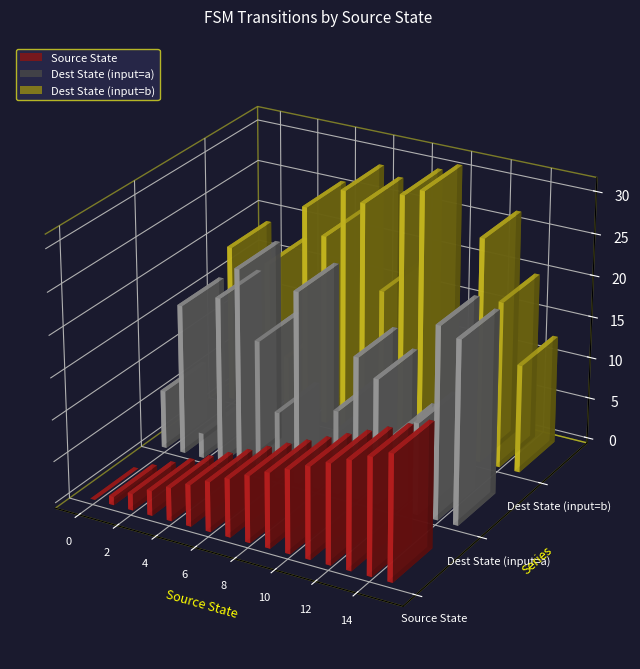

What is the difference between the maximum and minimum values in the destination_state_a series?

21